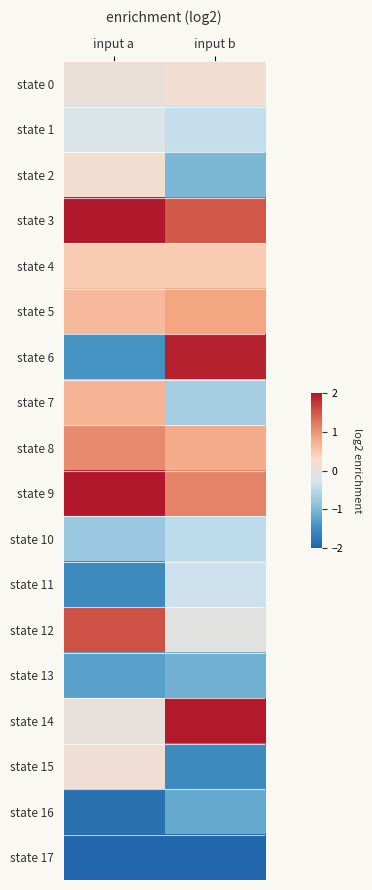

What is the difference between the highest and lowest values at input b?

4.0